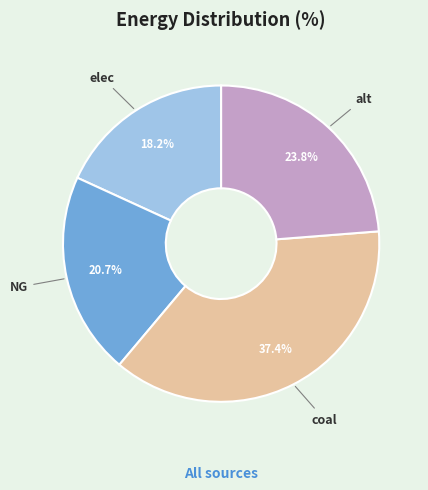

To the nearest percent, what percentage of the pie is alt?

24%